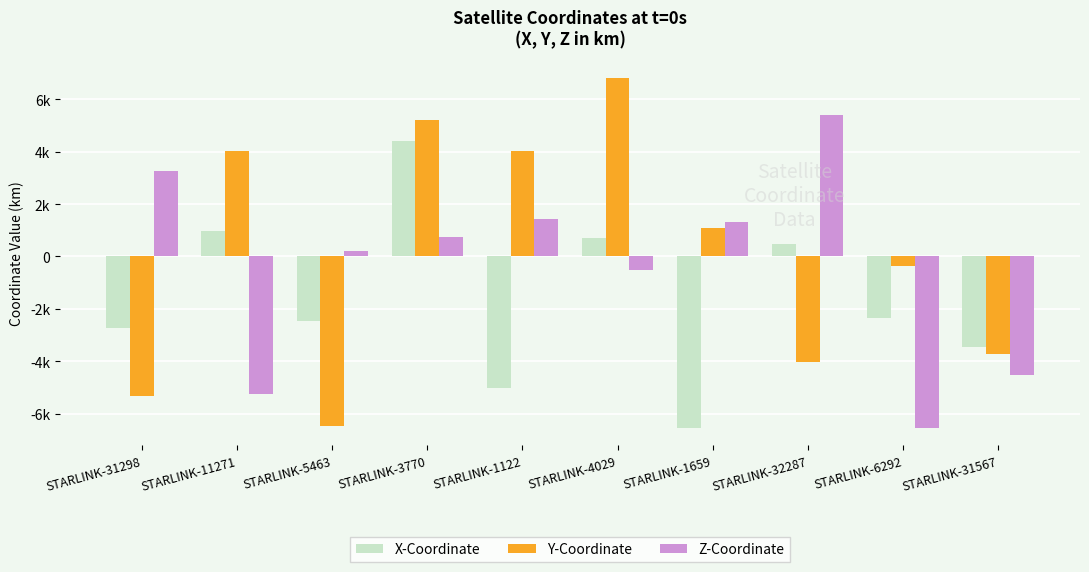

The Z-Coordinate series shows 833.0 at STARLINK-1122. True or false?

False